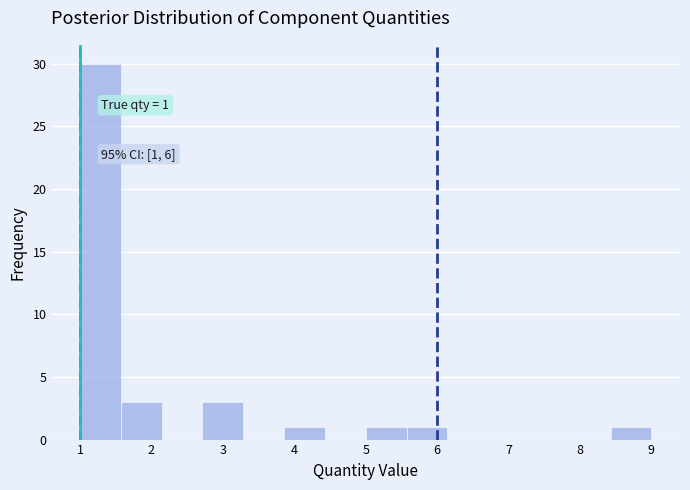

Over which range of the x-axis is the bar tallest?

1.0 to 1.6